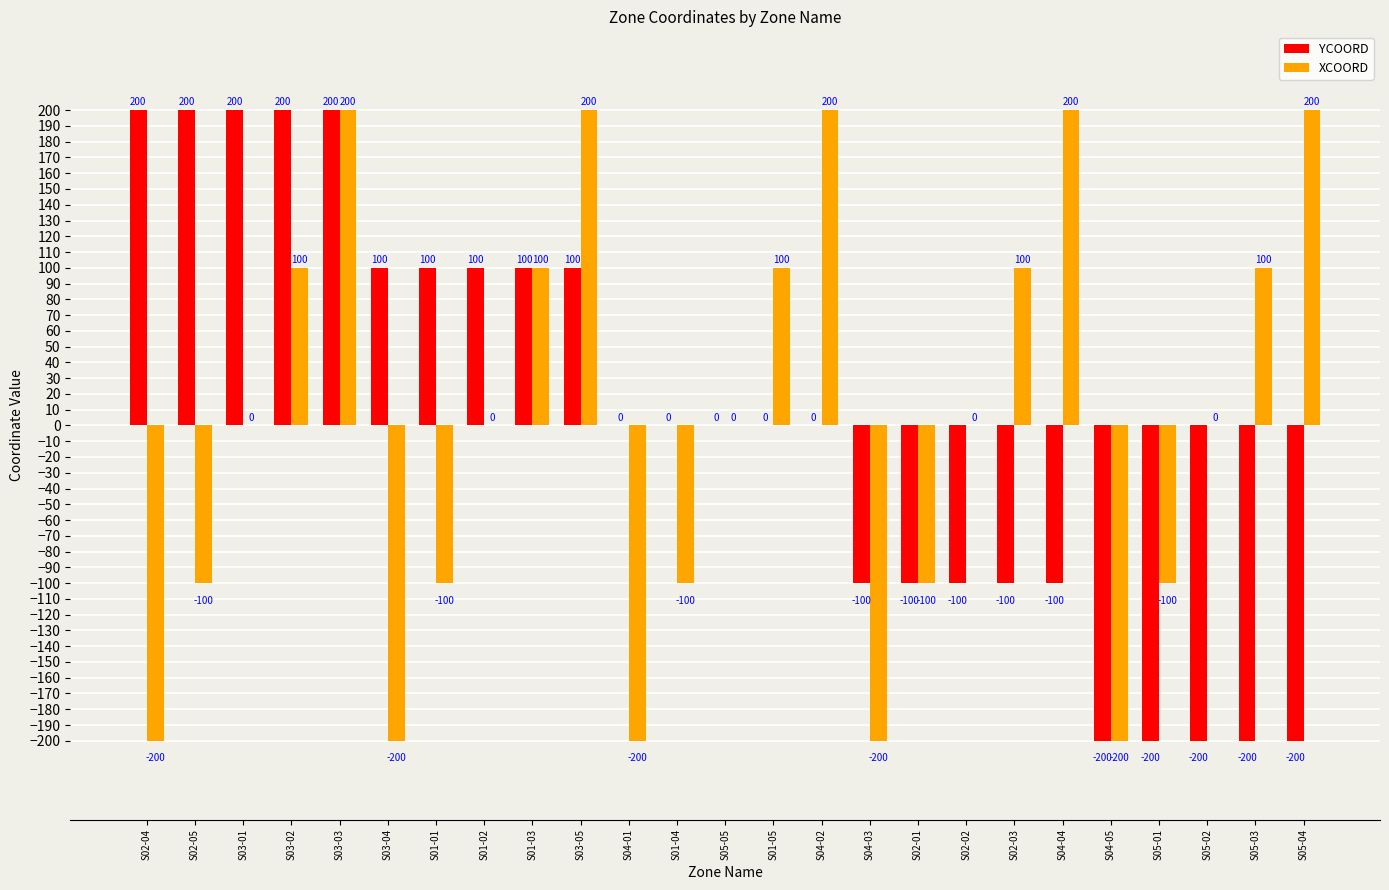

At which category is the sum across all series the highest?

S03-03